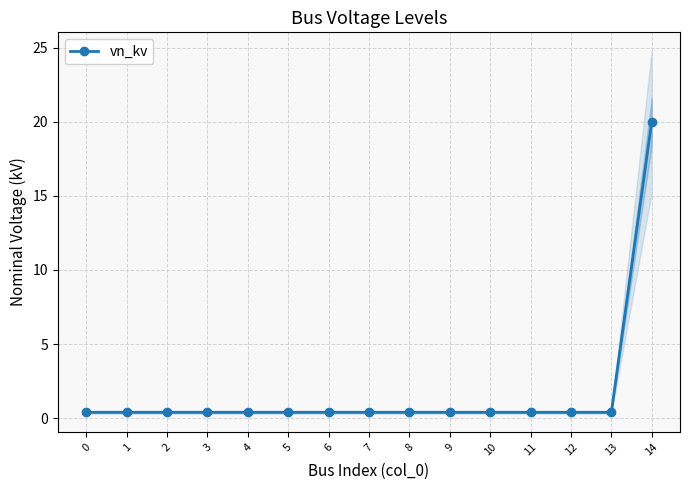

The value at 4 is 0.4. True or false?

True